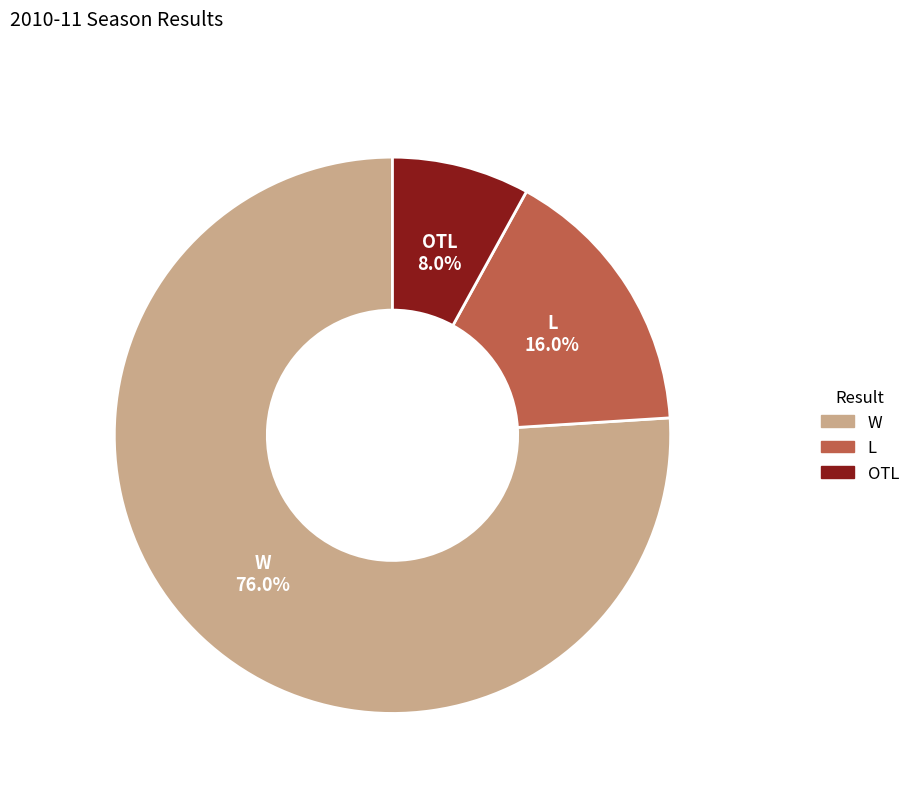

How many segments does this pie chart have?

3